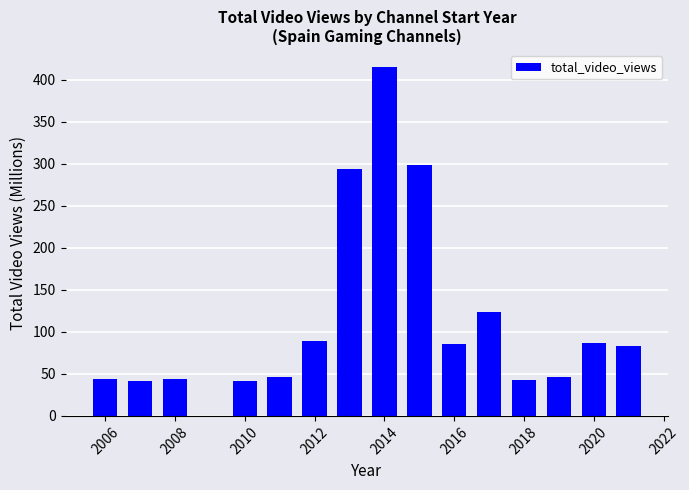

What is the value of the 8th bar from the left?

414.6